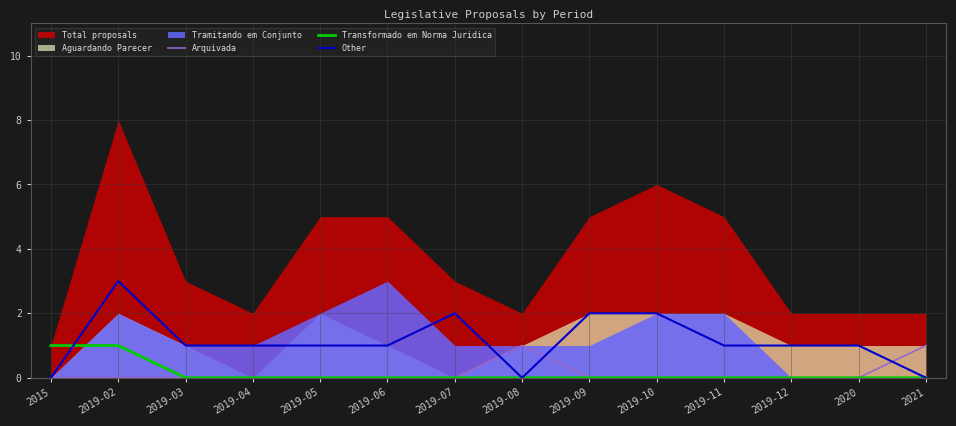

What is the value of the Arquivada point at the 8th from the left?

1